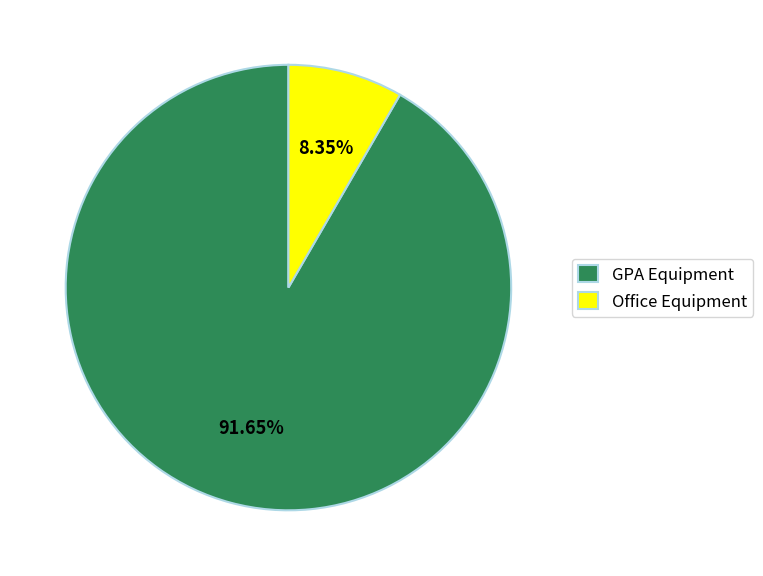

Count the number of slices in the pie.

2